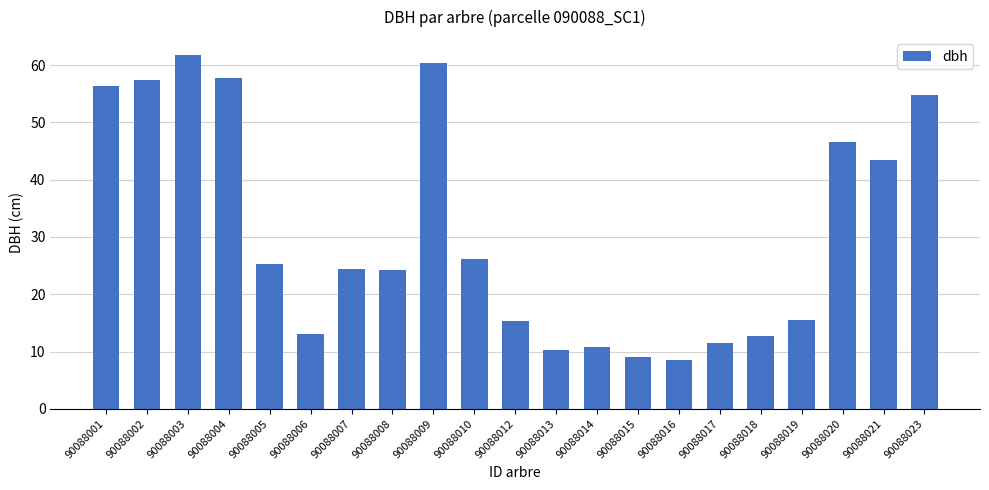

What is the average value?

30.7